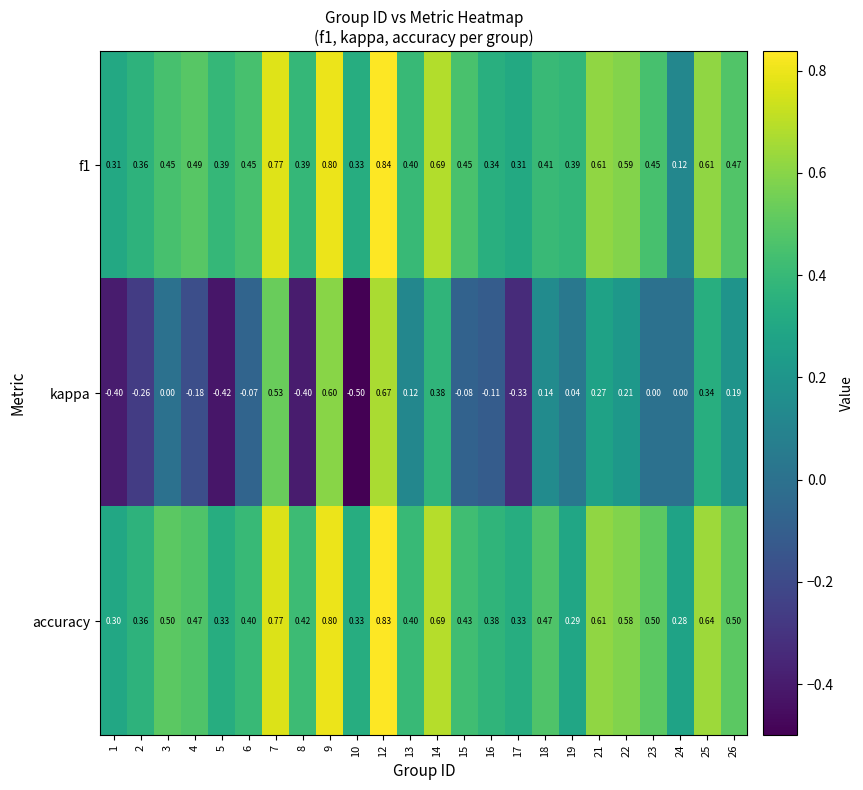

What is the total value across all series at 21?

1.5